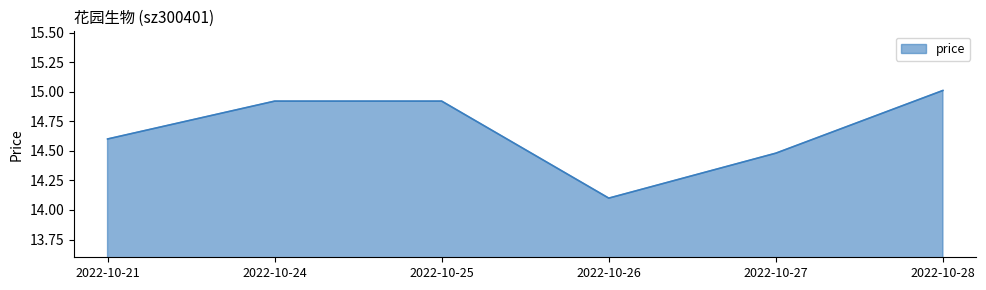

How many interior local valleys (lower than both neighbors) does the data have?

1